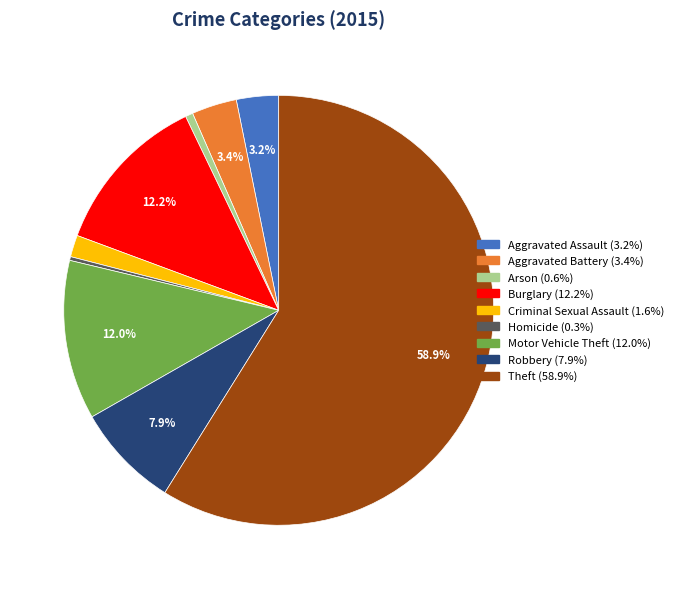

To the nearest percent, what percentage of the pie is Arson?

1%